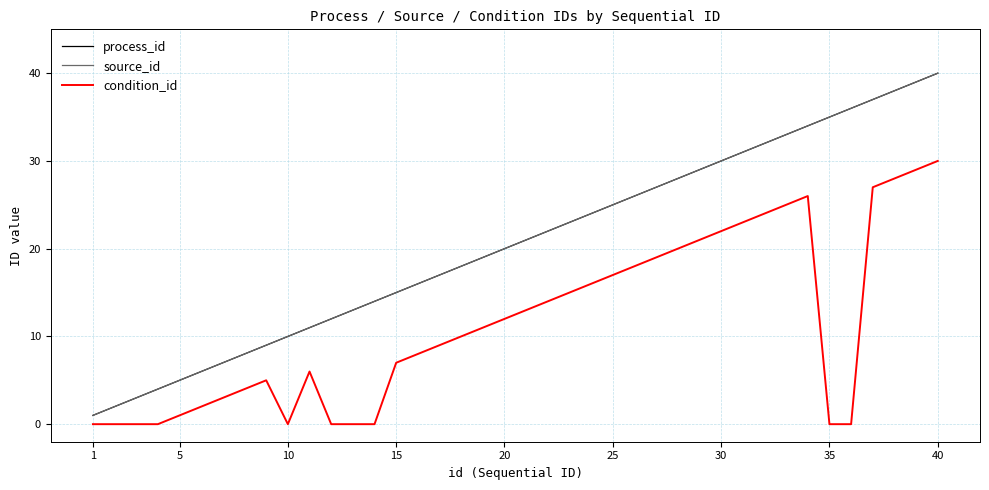

Does the chart display data point markers on the line(s)?

No